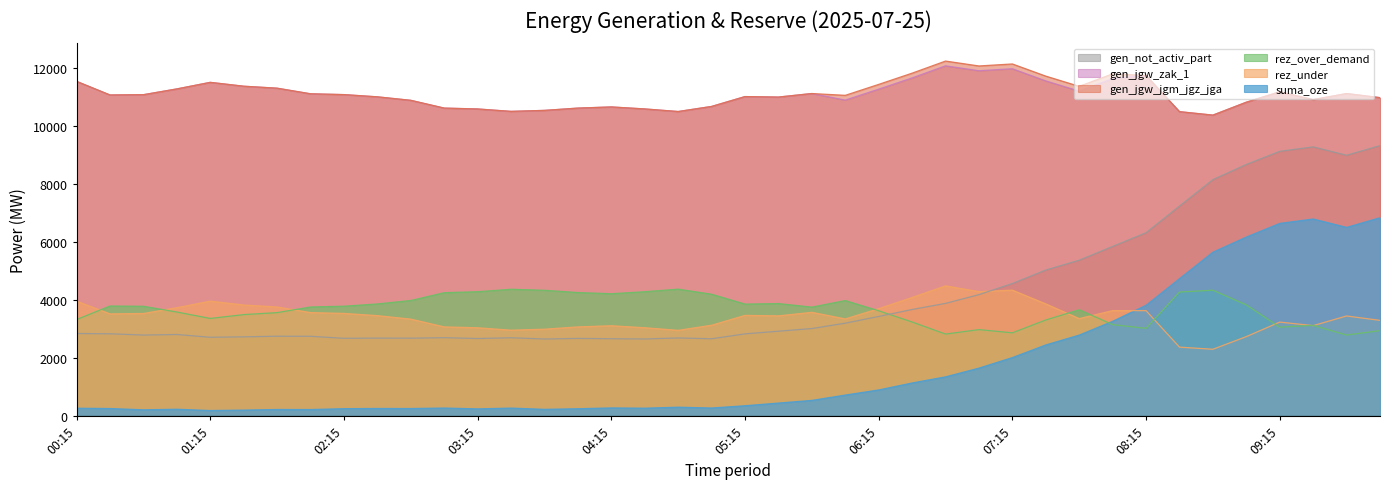

How many categories are shown in the chart?

40